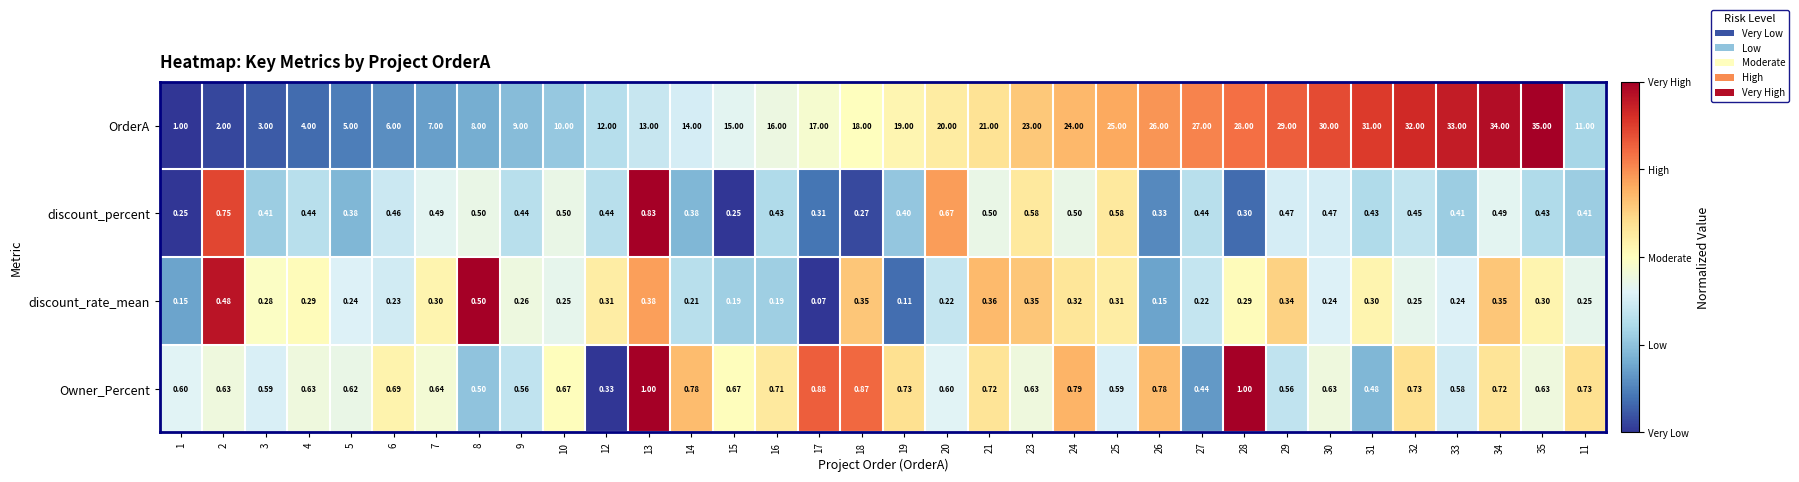

Which series has the largest total across all categories?

OrderA